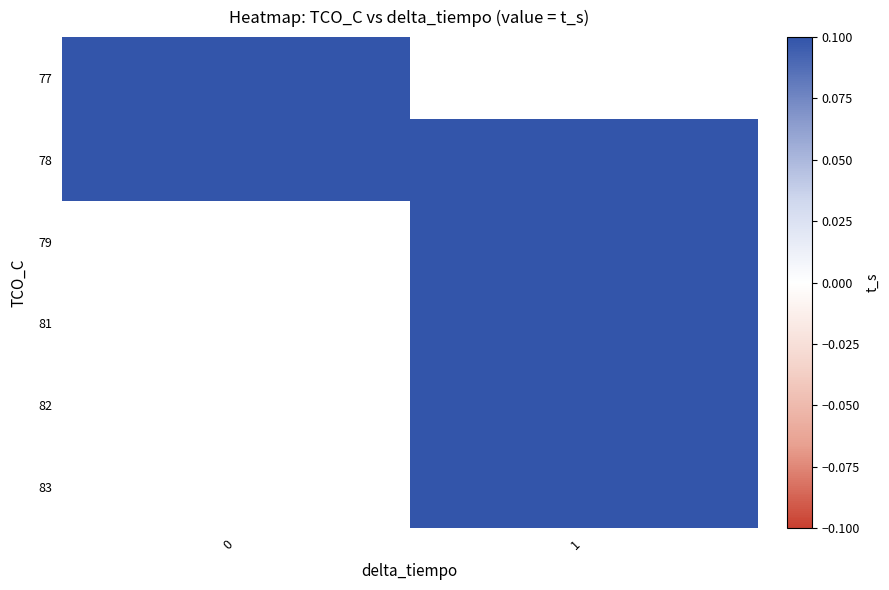

What is the spread (max minus min) of values at 0?

7.5